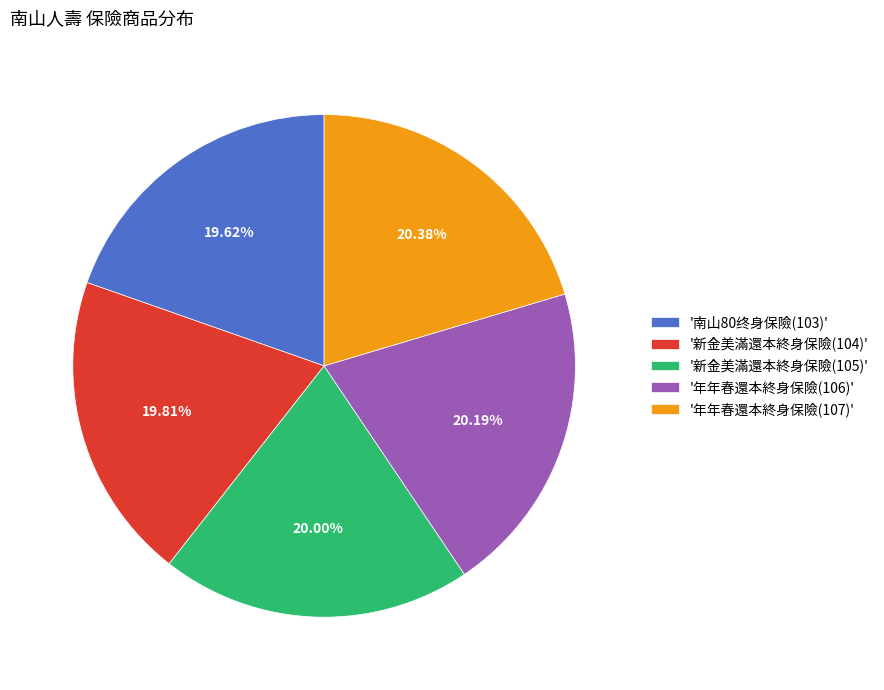

How many slices are in this pie chart?

5